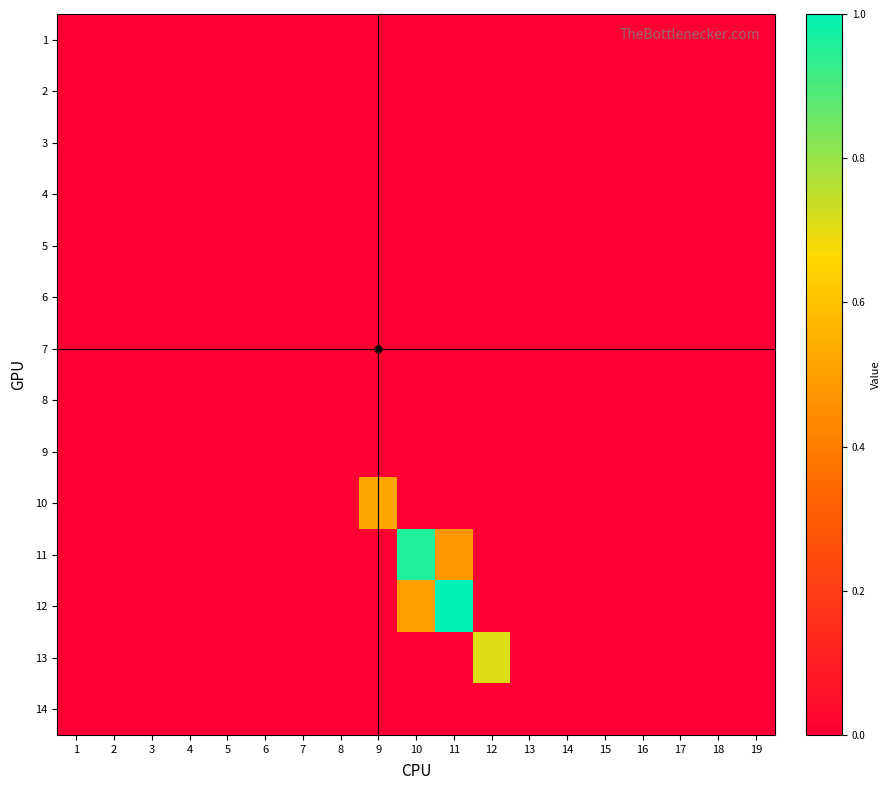

Reading left to right, transcribe all the data shown in this chart.

1: 1=0.0	2=0.0	3=0.0	4=0.0	5=0.0	6=0.0	7=0.0	8=0.0	9=0.0	10=0.0	11=0.0	12=0.0	13=0.0	14=0.0	15=0.0	16=0.0	17=0.0	18=0.0	19=0.0
2: 1=0.0	2=0.0	3=0.0	4=0.0	5=0.0	6=0.0	7=0.0	8=0.0	9=0.0	10=0.0	11=0.0	12=0.0	13=0.0	14=0.0	15=0.0	16=0.0	17=0.0	18=0.0	19=0.0
3: 1=0.0	2=0.0	3=0.0	4=0.0	5=0.0	6=0.0	7=0.0	8=0.0	9=0.0	10=0.0	11=0.0	12=0.0	13=0.0	14=0.0	15=0.0	16=0.0	17=0.0	18=0.0	19=0.0
4: 1=0.0	2=0.0	3=0.0	4=0.0	5=0.0	6=0.0	7=0.0	8=0.0	9=0.0	10=0.0	11=0.0	12=0.0	13=0.0	14=0.0	15=0.0	16=0.0	17=0.0	18=0.0	19=0.0
5: 1=0.0	2=0.0	3=0.0	4=0.0	5=0.0	6=0.0	7=0.0	8=0.0	9=0.0	10=0.0	11=0.0	12=0.0	13=0.0	14=0.0	15=0.0	16=0.0	17=0.0	18=0.0	19=0.0
6: 1=0.0	2=0.0	3=0.0	4=0.0	5=0.0	6=0.0	7=0.0	8=0.0	9=0.0	10=0.0	11=0.0	12=0.0	13=0.0	14=0.0	15=0.0	16=0.0	17=0.0	18=0.0	19=0.0
7: 1=0.0	2=0.0	3=0.0	4=0.0	5=0.0	6=0.0	7=0.0	8=0.0	9=0.0	10=0.0	11=0.0	12=0.0	13=0.0	14=0.0	15=0.0	16=0.0	17=0.0	18=0.0	19=0.0
8: 1=0.0	2=0.0	3=0.0	4=0.0	5=0.0	6=0.0	7=0.0	8=0.0	9=0.0	10=0.0	11=0.0	12=0.0	13=0.0	14=0.0	15=0.0	16=0.0	17=0.0	18=0.0	19=0.0
9: 1=0.0	2=0.0	3=0.0	4=0.0	5=0.0	6=0.0	7=0.0	8=0.0	9=0.0	10=0.0	11=0.0	12=0.0	13=0.0	14=0.0	15=0.0	16=0.0	17=0.0	18=0.0	19=0.0
10: 1=0.0	2=0.0	3=0.0	4=0.0	5=0.0	6=0.0	7=0.0	8=0.0	9=0.5	10=0.0	11=0.0	12=0.0	13=0.0	14=0.0	15=0.0	16=0.0	17=0.0	18=0.0	19=0.0
11: 1=0.0	2=0.0	3=0.0	4=0.0	5=0.0	6=0.0	7=0.0	8=0.0	9=0.0	10=1.0	11=0.5	12=0.0	13=0.0	14=0.0	15=0.0	16=0.0	17=0.0	18=0.0	19=0.0
12: 1=0.0	2=0.0	3=0.0	4=0.0	5=0.0	6=0.0	7=0.0	8=0.0	9=0.0	10=0.5	11=1.0	12=0.0	13=0.0	14=0.0	15=0.0	16=0.0	17=0.0	18=0.0	19=0.0
13: 1=0.0	2=0.0	3=0.0	4=0.0	5=0.0	6=0.0	7=0.0	8=0.0	9=0.0	10=0.0	11=0.0	12=0.7	13=0.0	14=0.0	15=0.0	16=0.0	17=0.0	18=0.0	19=0.0
14: 1=0.0	2=0.0	3=0.0	4=0.0	5=0.0	6=0.0	7=0.0	8=0.0	9=0.0	10=0.0	11=0.0	12=0.0	13=0.0	14=0.0	15=0.0	16=0.0	17=0.0	18=0.0	19=0.0